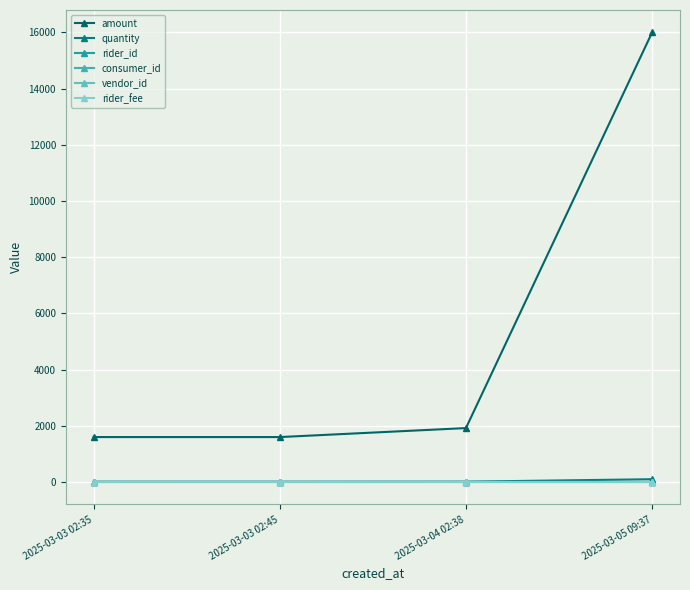

At which category is the sum across all series the highest?

2025-03-05 09:37